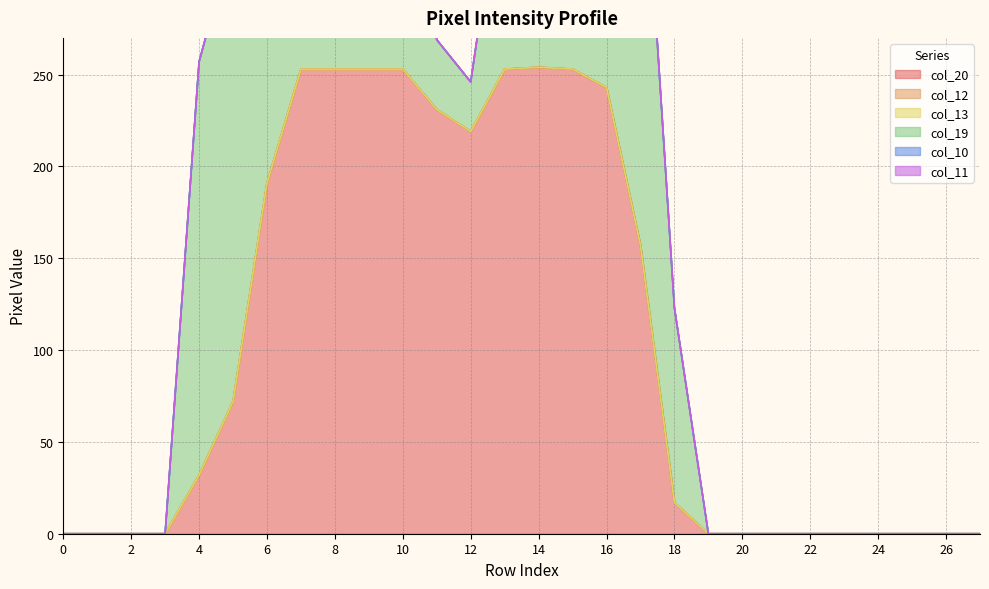

True or false: col_19 and col_12 cross at least once.

False